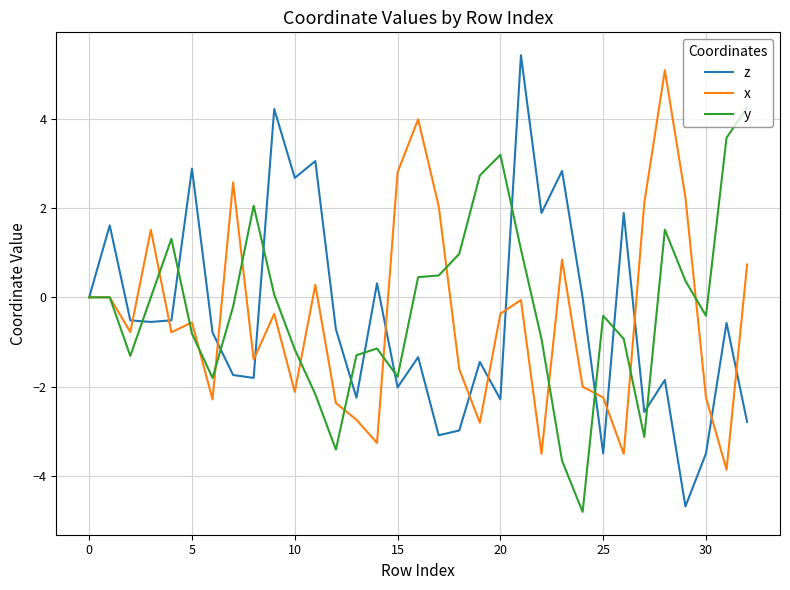

Which series has the widest spread of values?

z